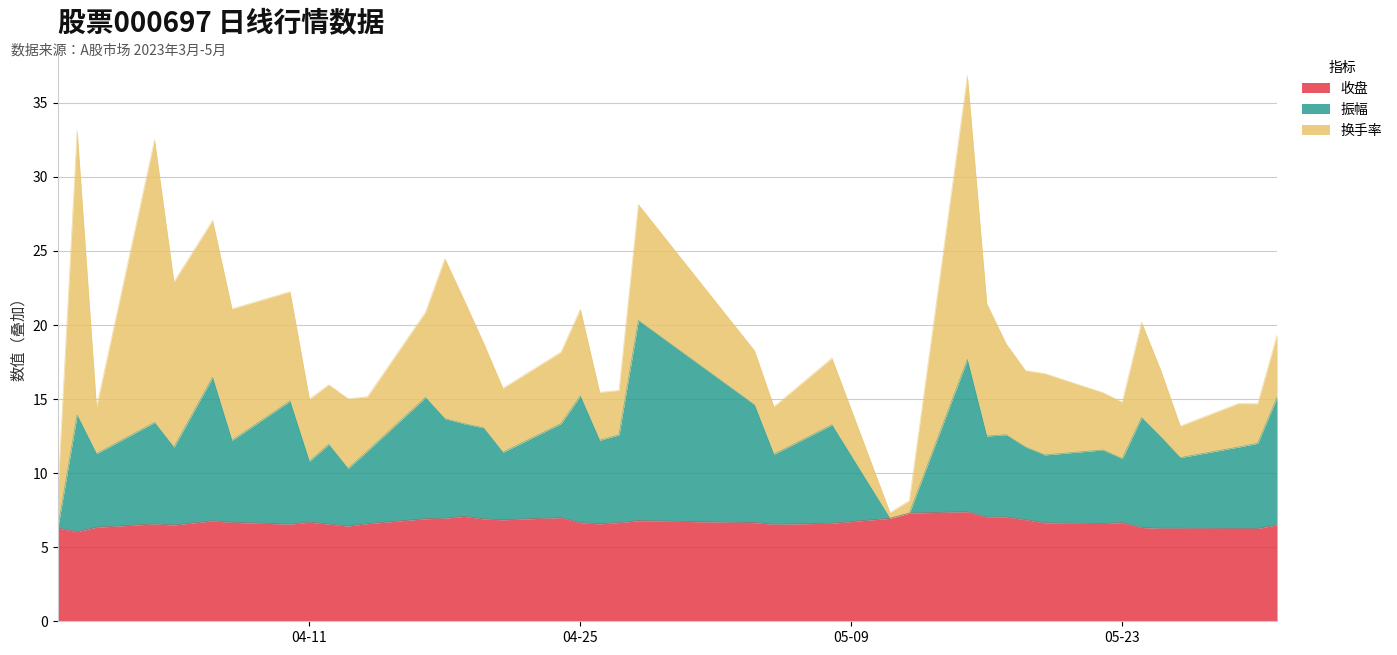

What is the value of the 振幅 point at the 22nd from the left?

20.3